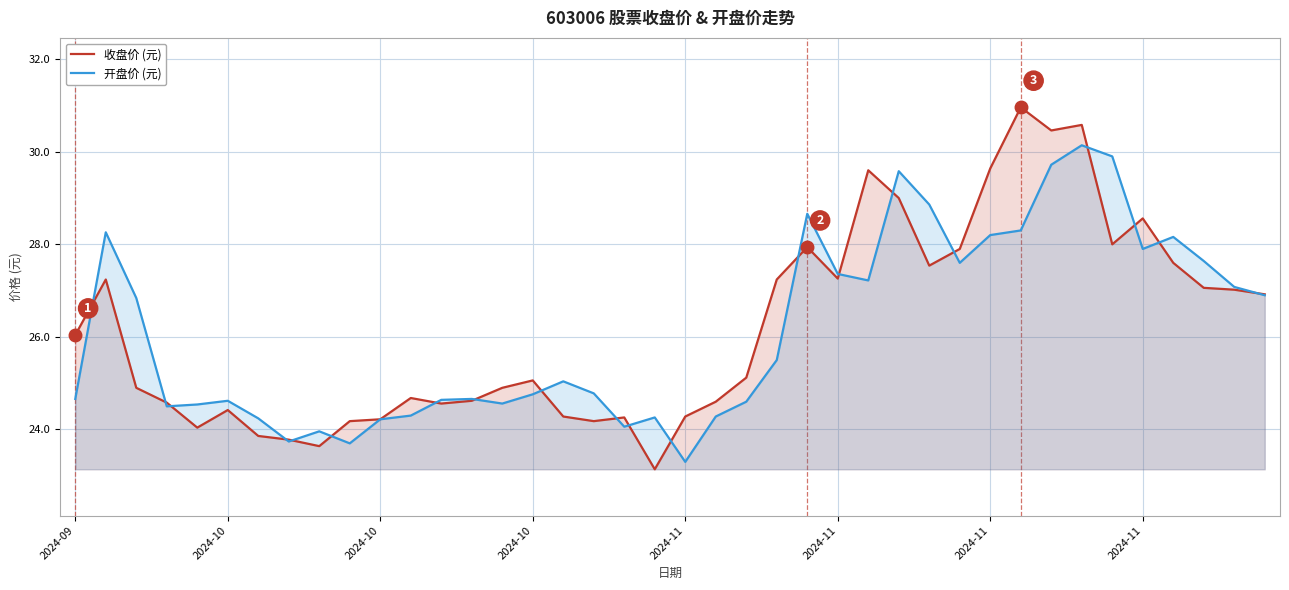

Where does the 收盘价 (元) series first go above 25?

2024-09